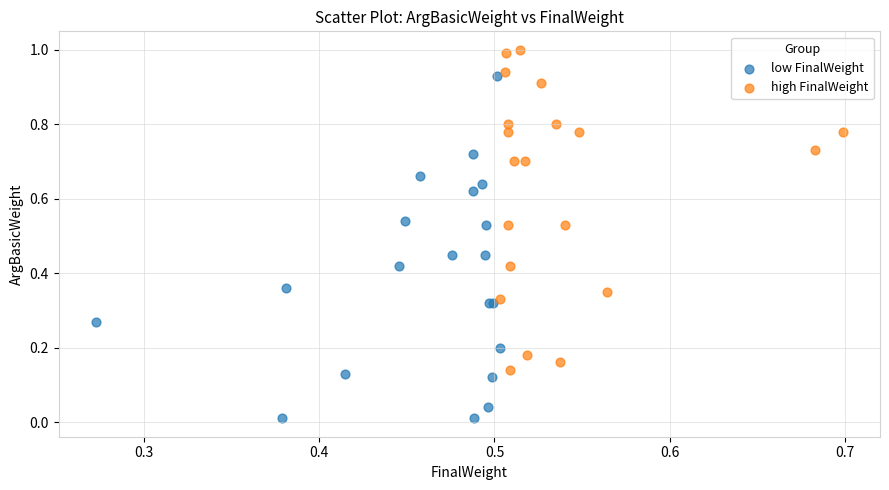

Which series has the largest Y range (max minus min)?

low FinalWeight